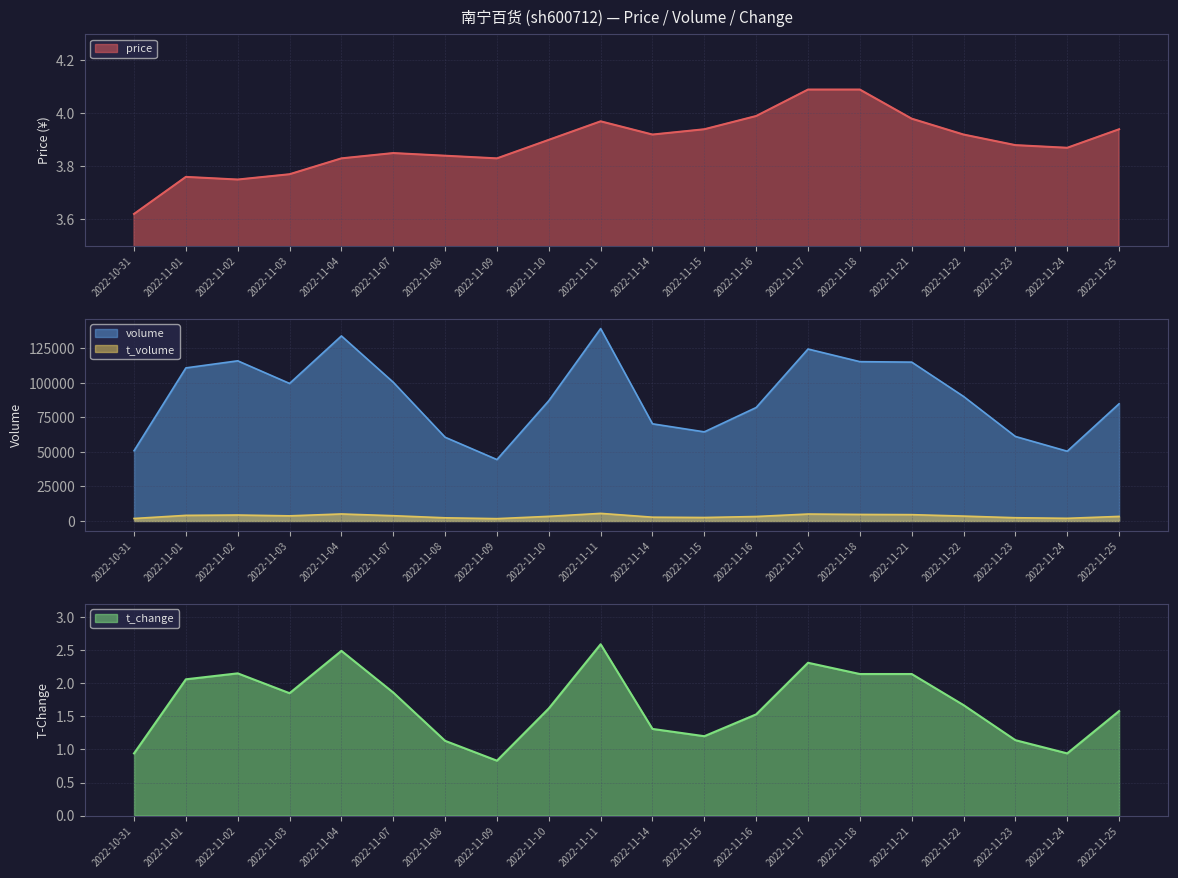

Is it true that price equals 5.4 at 2022-11-02?

False